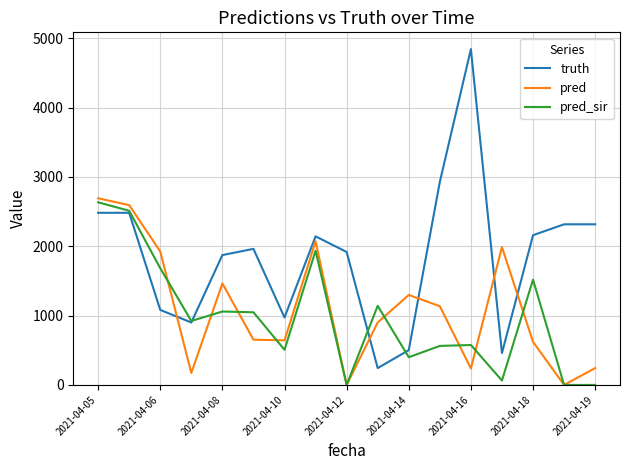

Which series has the largest range (max minus min)?

truth